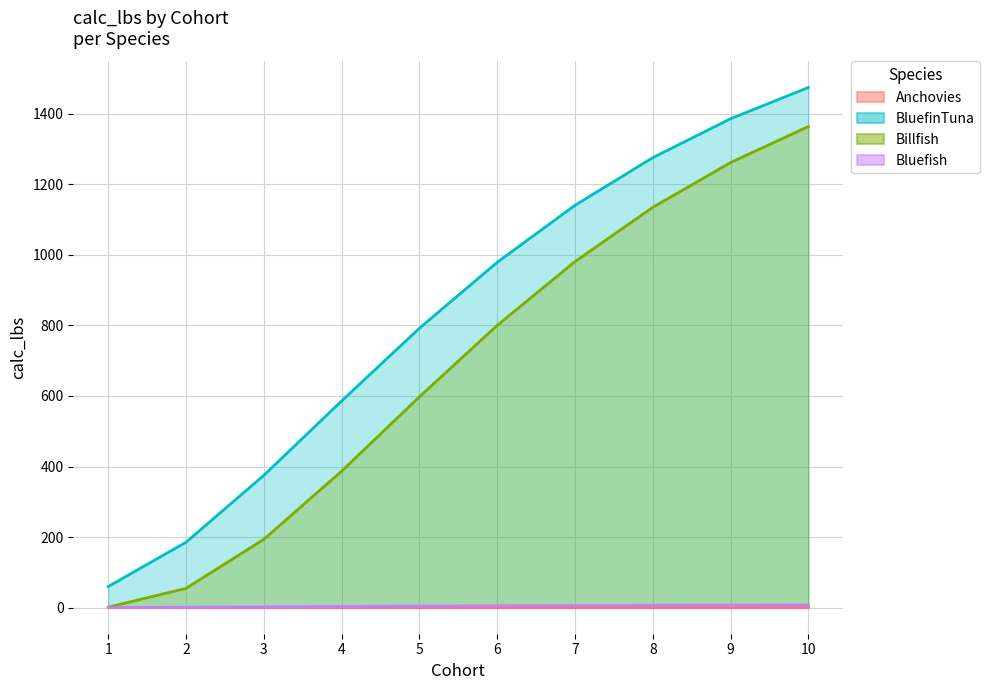

Rank the series by their maximum value, from lowest to highest.

Anchovies, Bluefish, Billfish, BluefinTuna